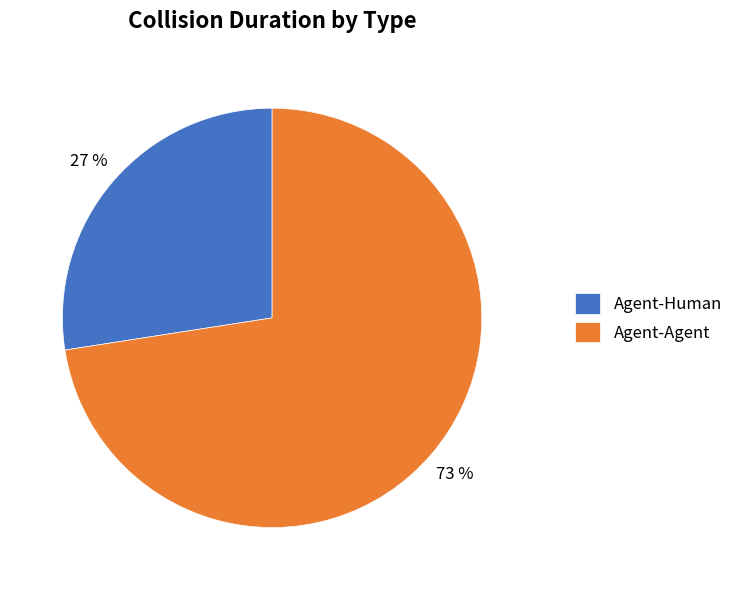

Count the number of slices in the pie.

2